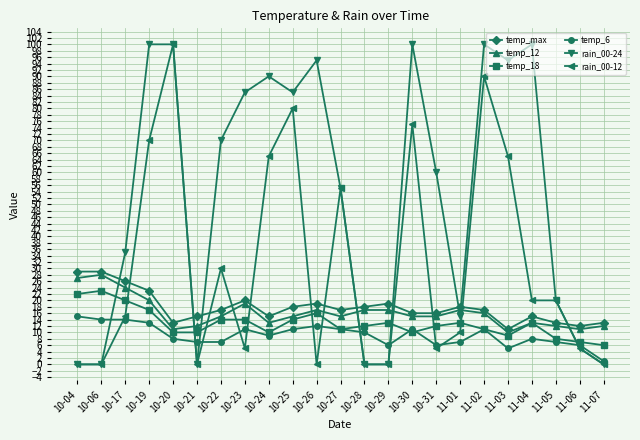

Is the value of temp_max at 10-04 greater than the value of rain_00-12 at 11-06?

Yes